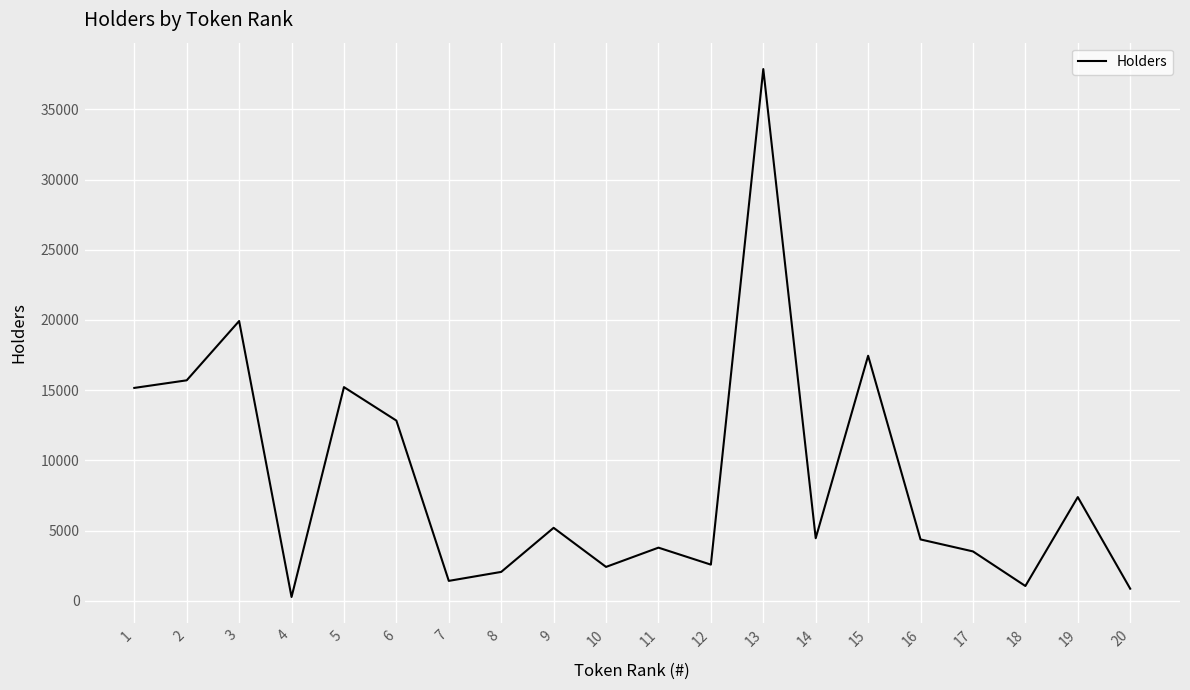

At which category does the data reach its first local valley?

4